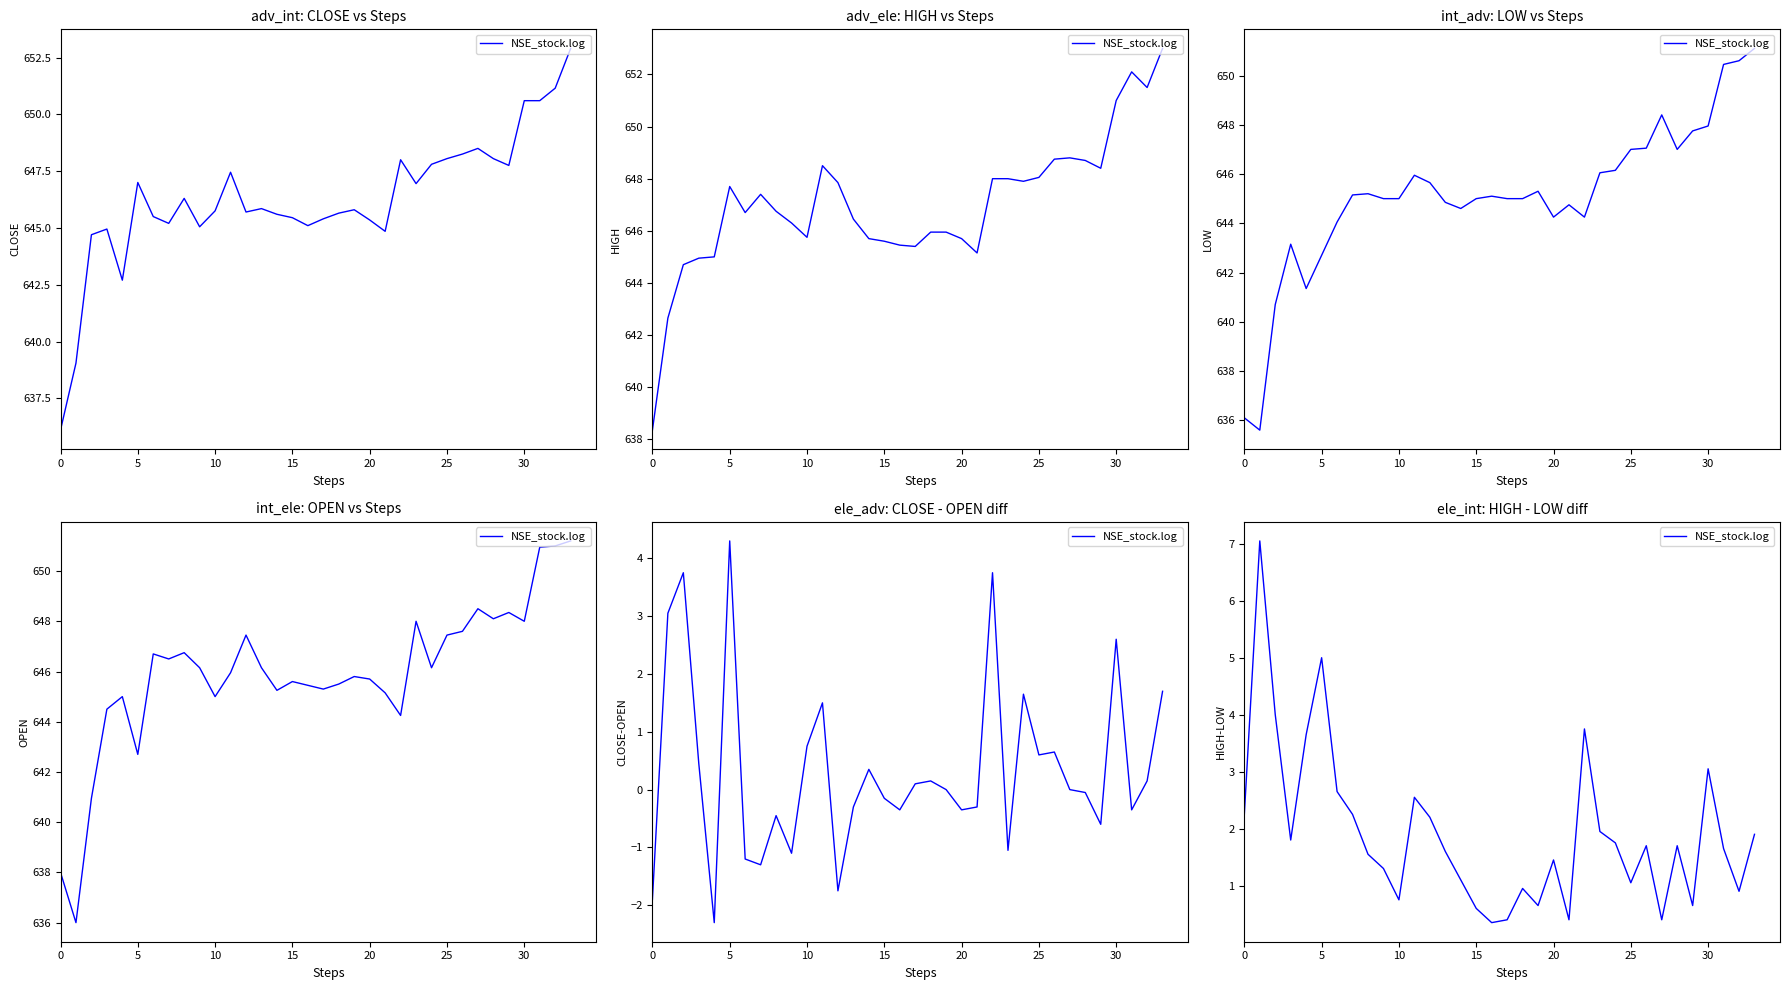

Reading right to left, transcribe all the data shown in this chart.

1.9	0.9	1.6	3.0	0.6	1.7	0.4	1.7	1.0	1.8	2.0	3.8	0.4	1.5	0.7	1.0	0.4	0.4	0.6	1.1	1.6	2.2	2.5	0.8	1.3	1.5	2.2	2.7	5.0	3.6	1.8	4.0	7.0	2.2